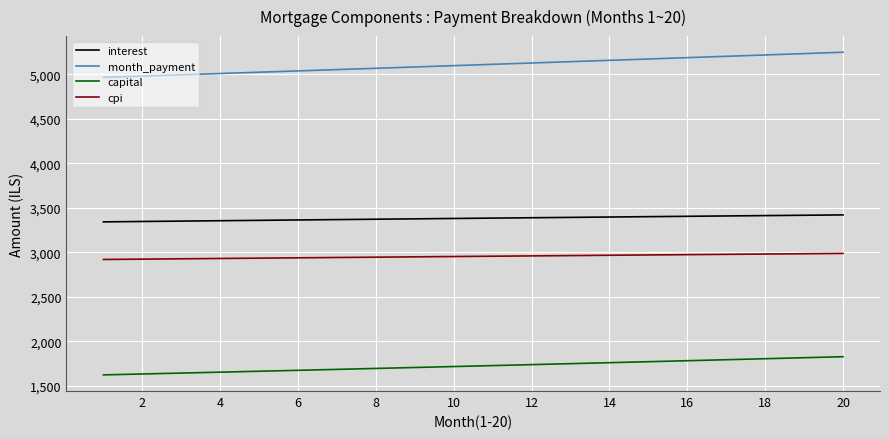

How many lines are shown in the chart?

4